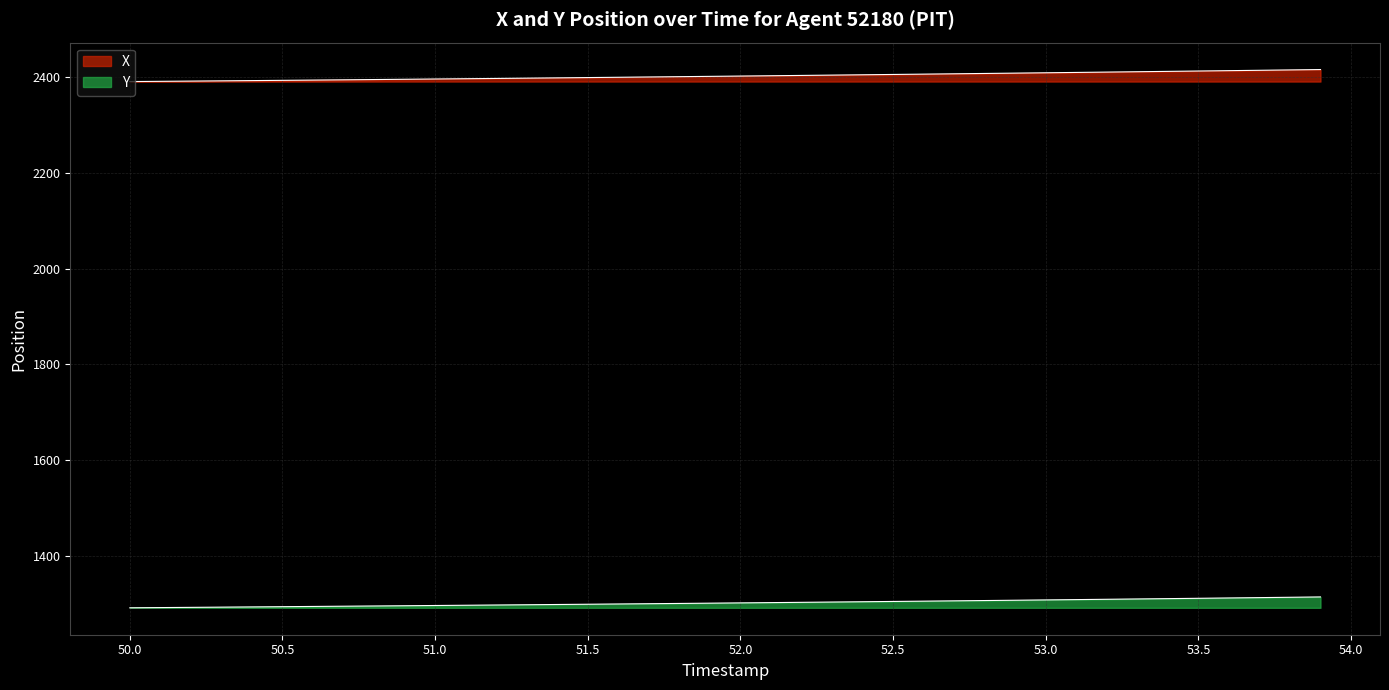

What is the difference between the maximum and minimum values in the Y series?

22.7